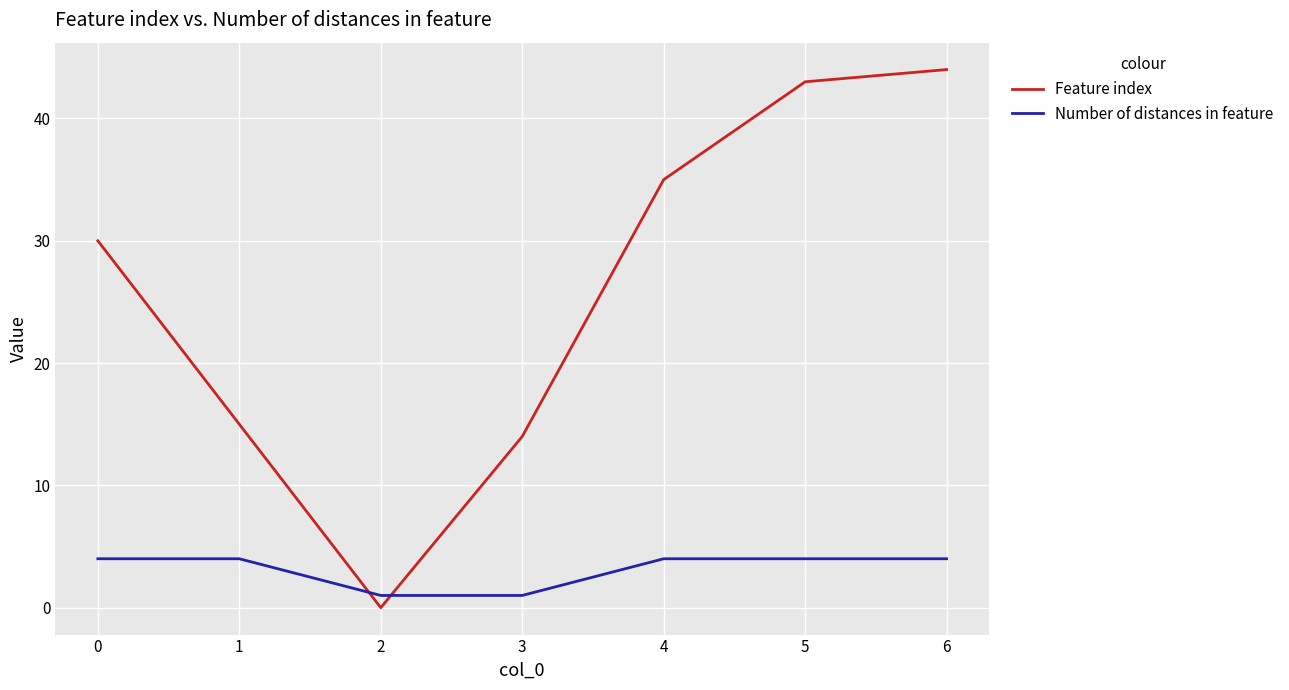

The value of Number of distances in feature at 4 is 4. True or false?

True